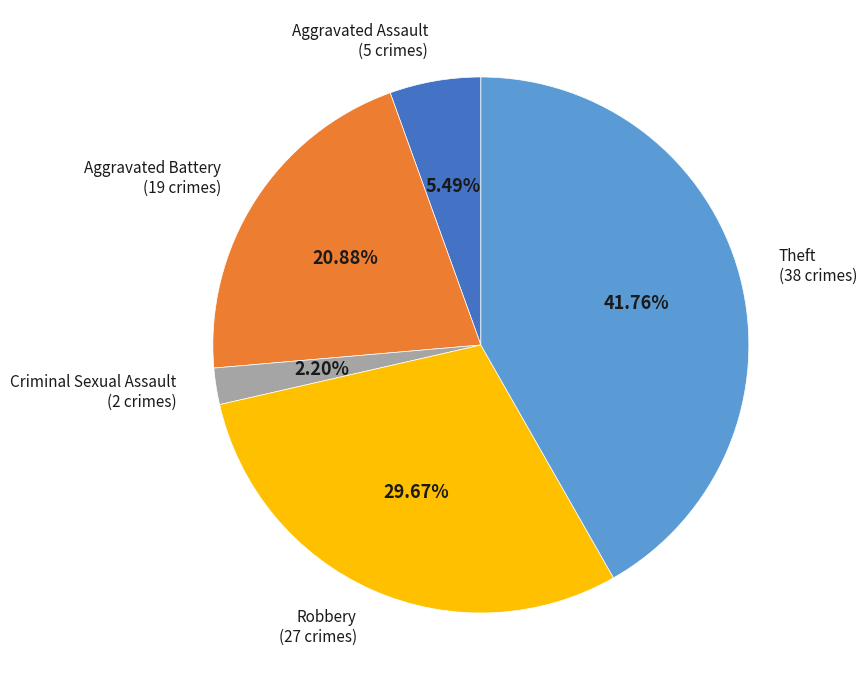

Rank the categories by value from lowest to highest.

Criminal Sexual Assault, Aggravated Assault, Aggravated Battery, Robbery, Theft